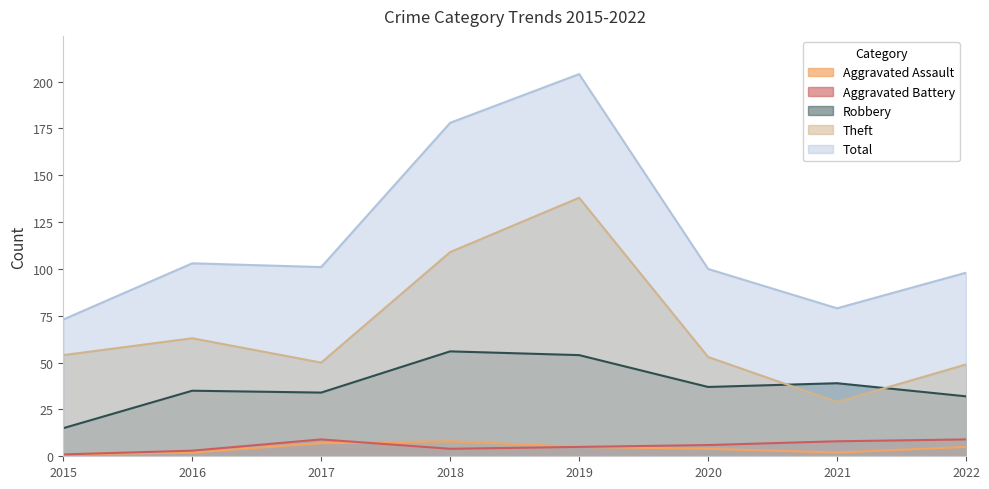

Does the chart have visible grid lines?

No